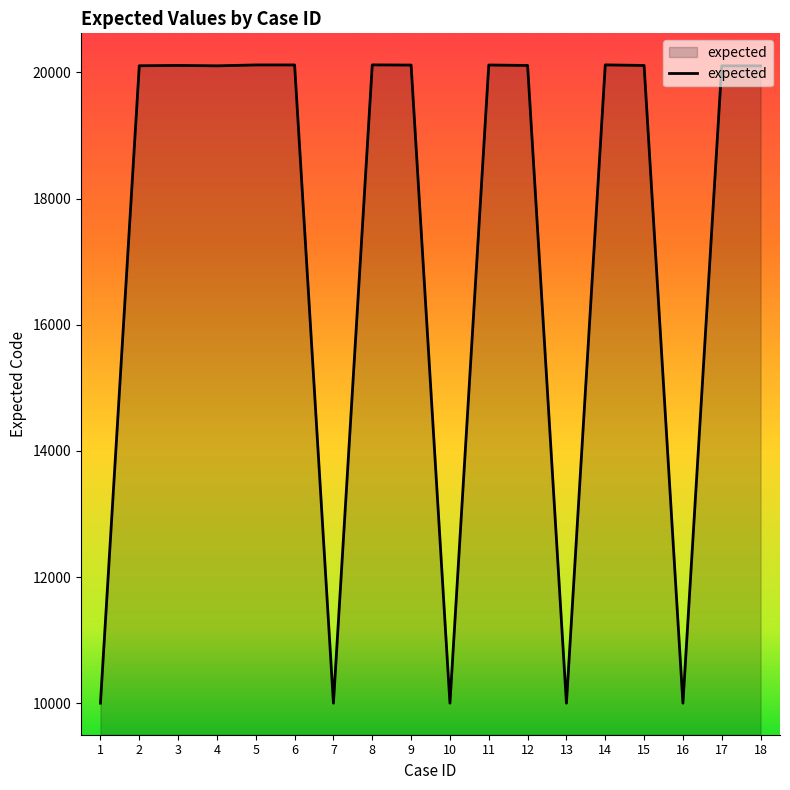

What is the difference between the values at 13 and 17?

10102